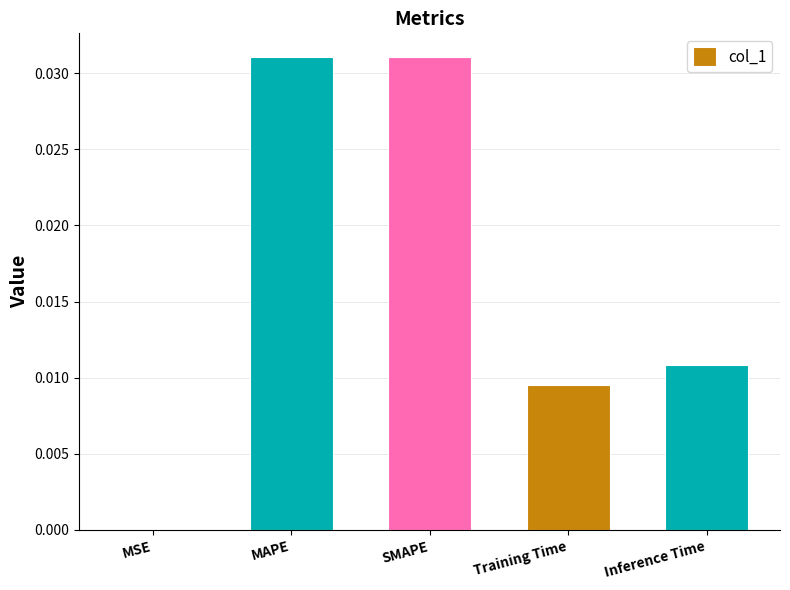

What is the sum of all values?

0.1